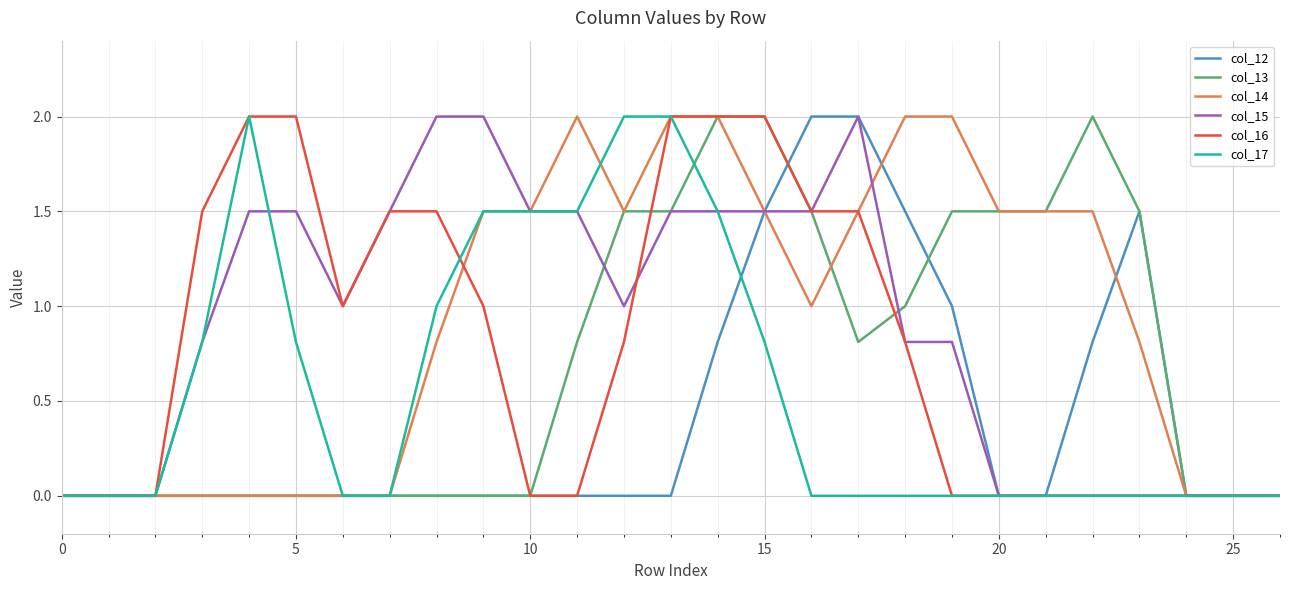

List the series in order of their peak value, lowest first.

col_12, col_13, col_14, col_15, col_16, col_17